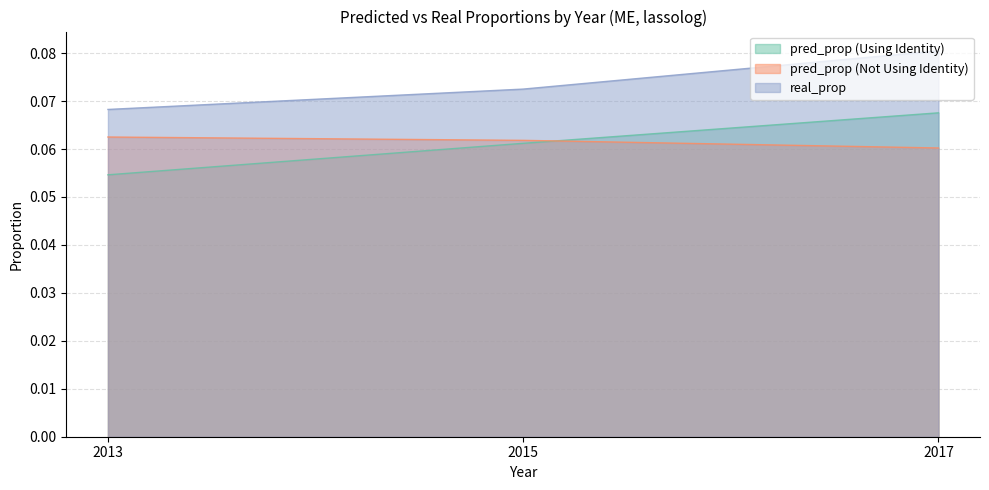

At 2017, list the series in order from smallest to largest.

pred_prop (Not Using Identity), pred_prop (Using Identity), real_prop